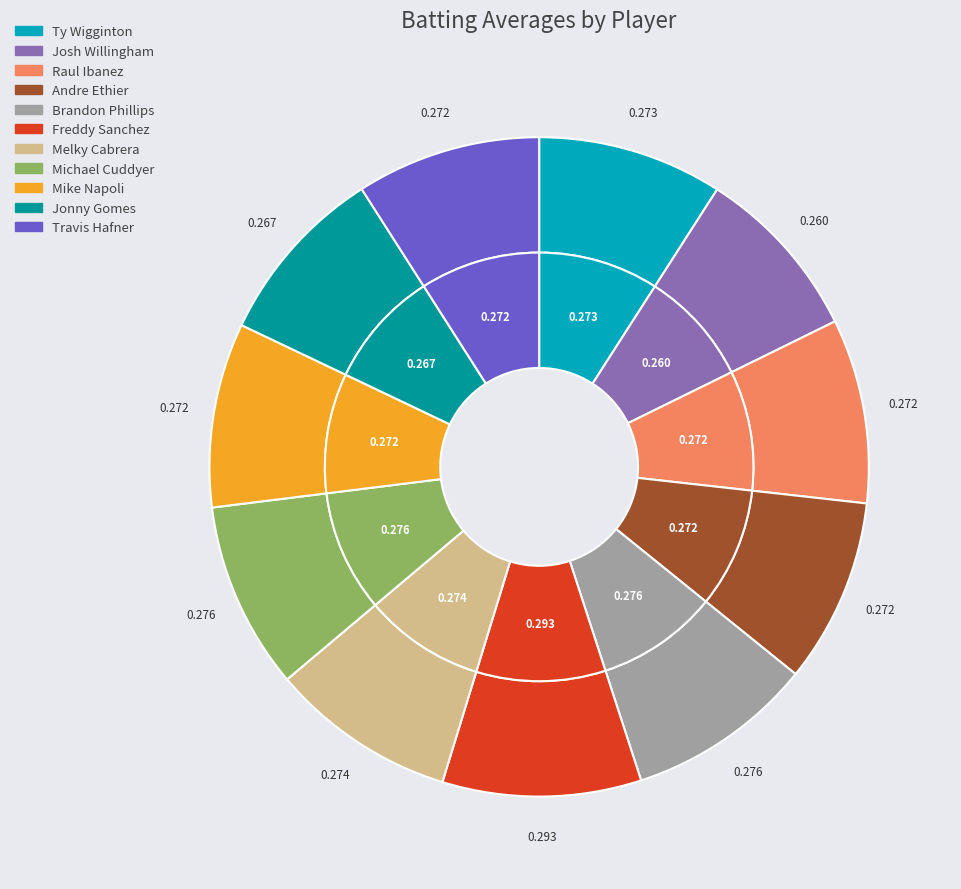

Is there any slice that represents more than half of the pie?

No